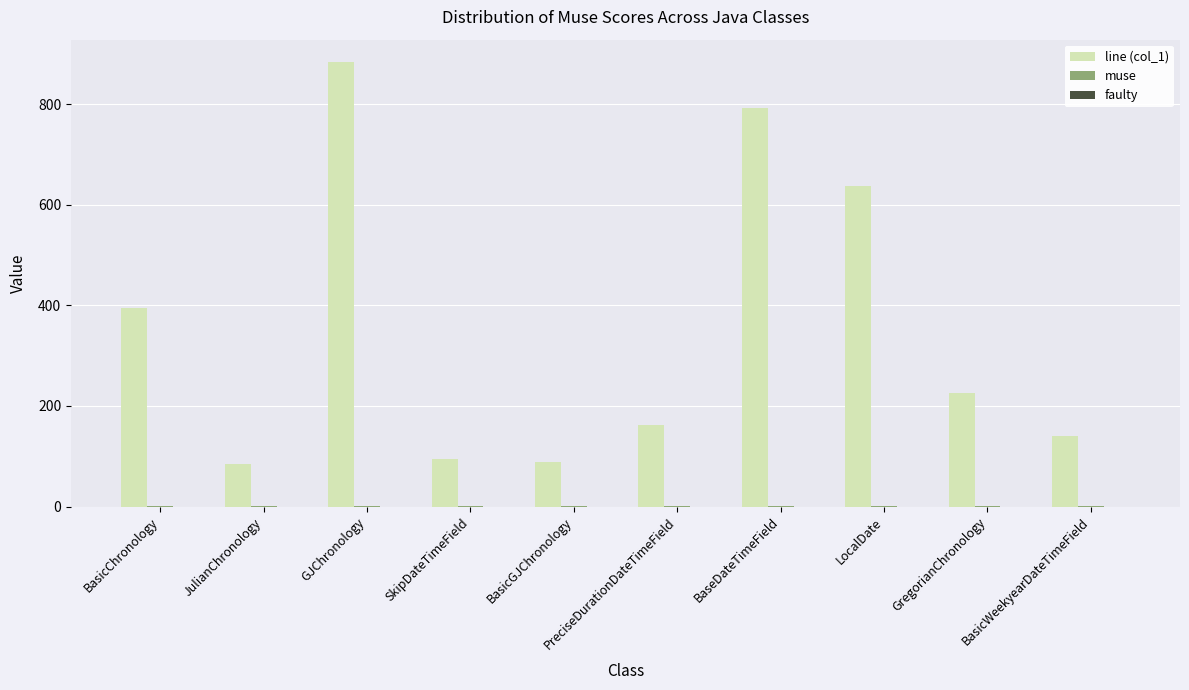

Where does the line (col_1) series first go above 225?

BasicChronology